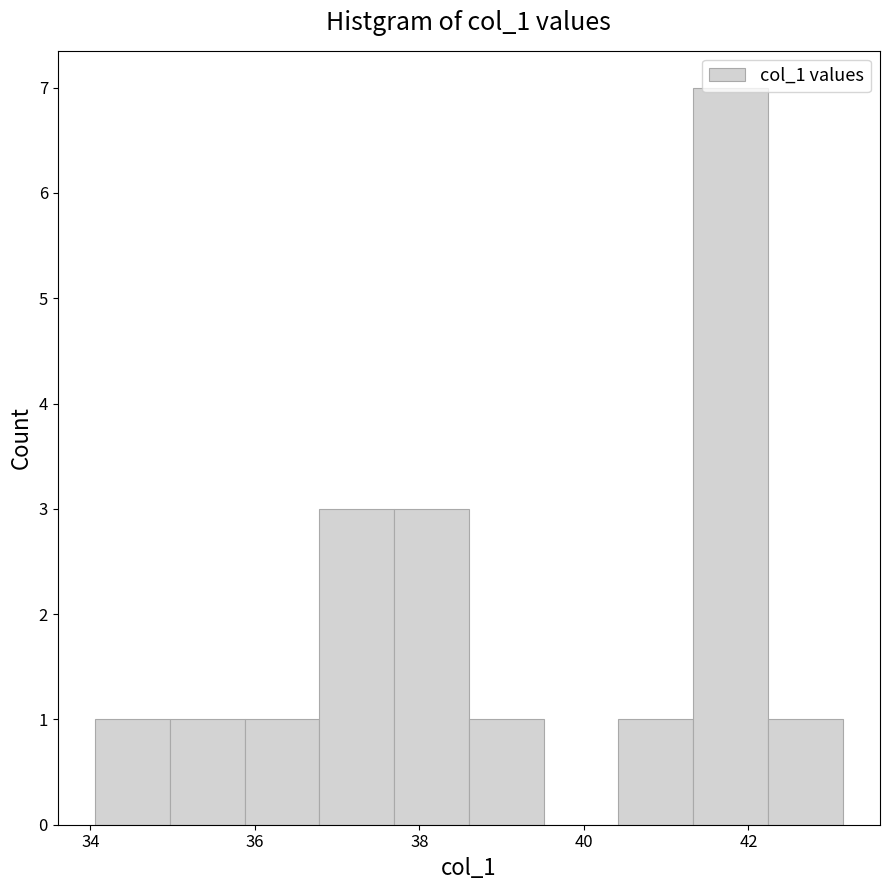

How tall is the bar that spans 35.8 to 36.8 on the x-axis? Neither the bar edges nor the heights are printed on the chart, so give them approximately, as read against the axes.

1